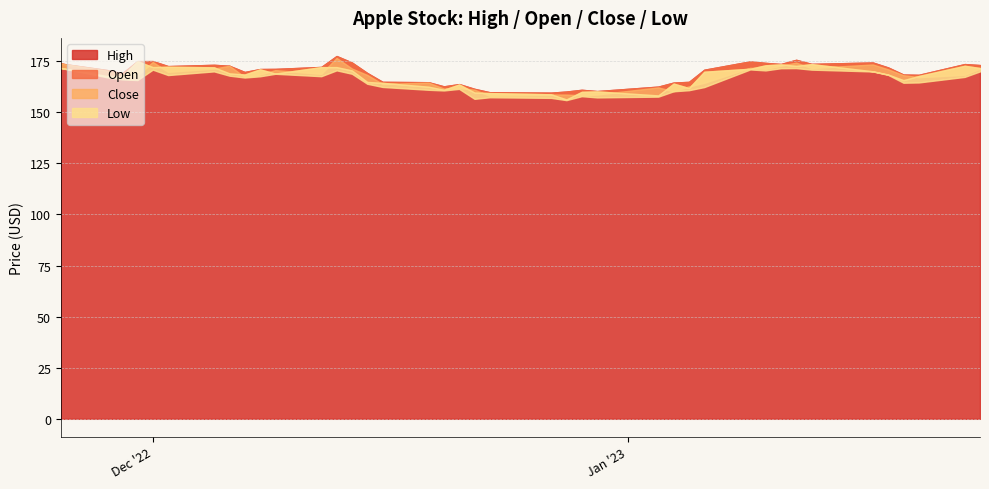

True or false: Low and High intersect in this chart.

False